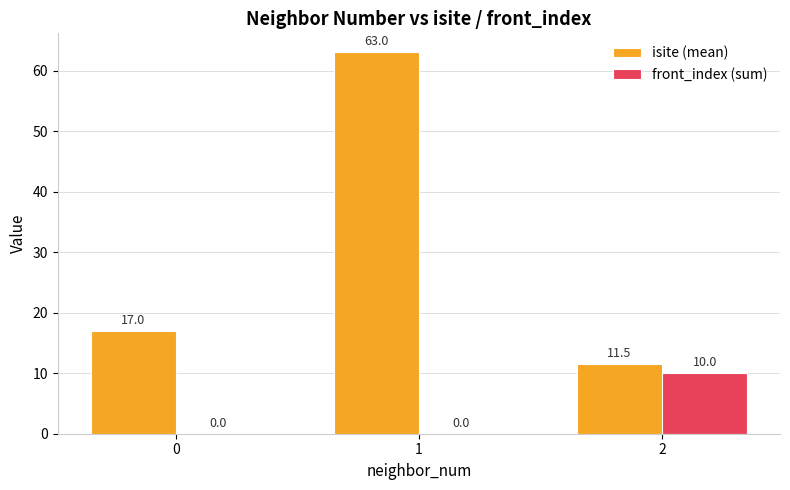

Reading left to right, what are all the values shown in this chart?

isite (mean): 0=17.0	1=63.0	2=11.5
front_index (sum): 0=0.0	1=0.0	2=10.0